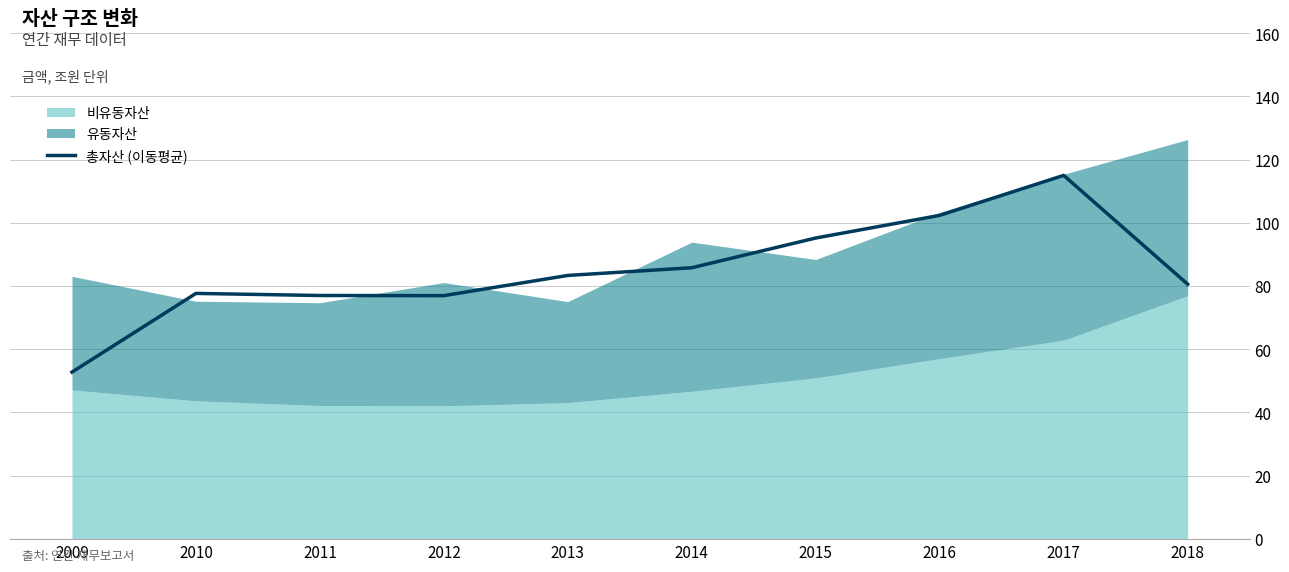

Count the number of values greater than 83.

5